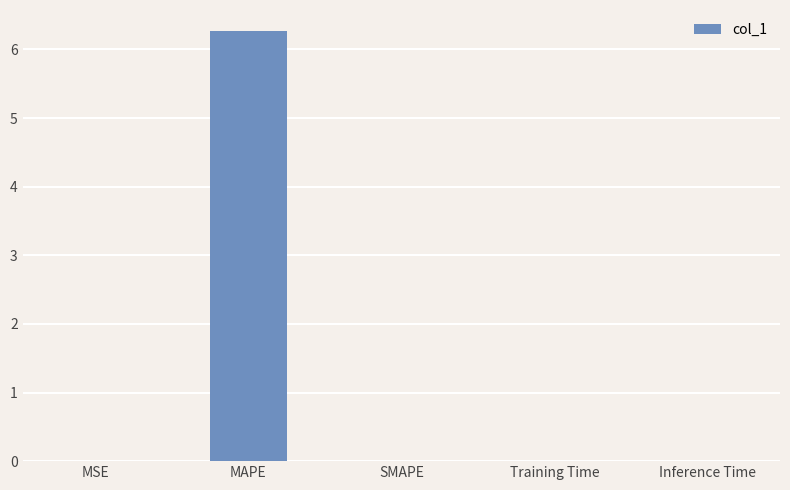

The chart shows a value of 0.0 at Training Time. True or false?

True